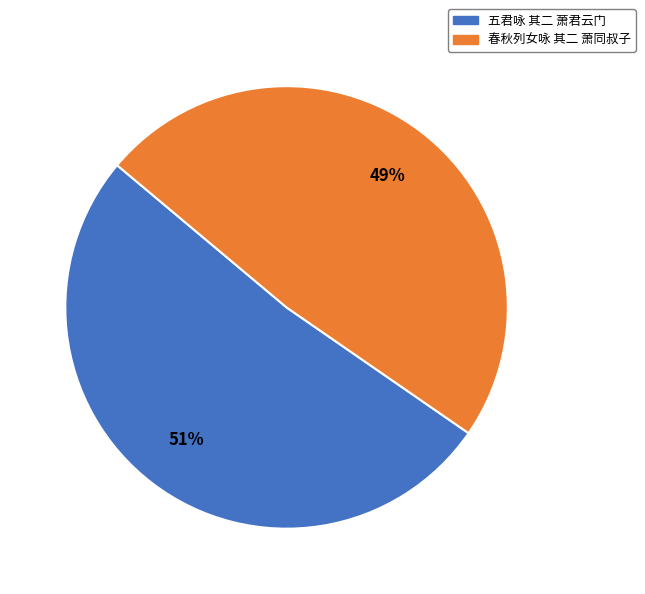

Which category has the biggest portion of the pie?

五君咏 其二 萧君云门